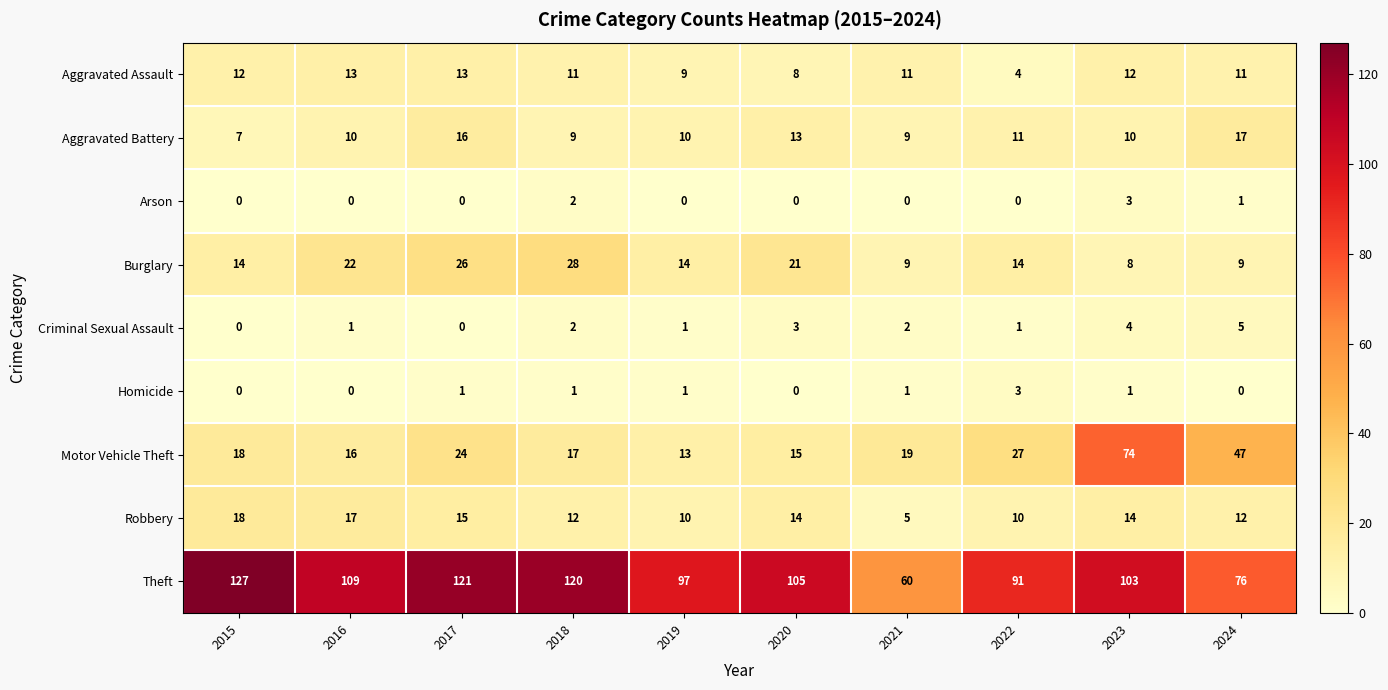

What is the sum of the Aggravated Assault values at 2023 and 2019?

21